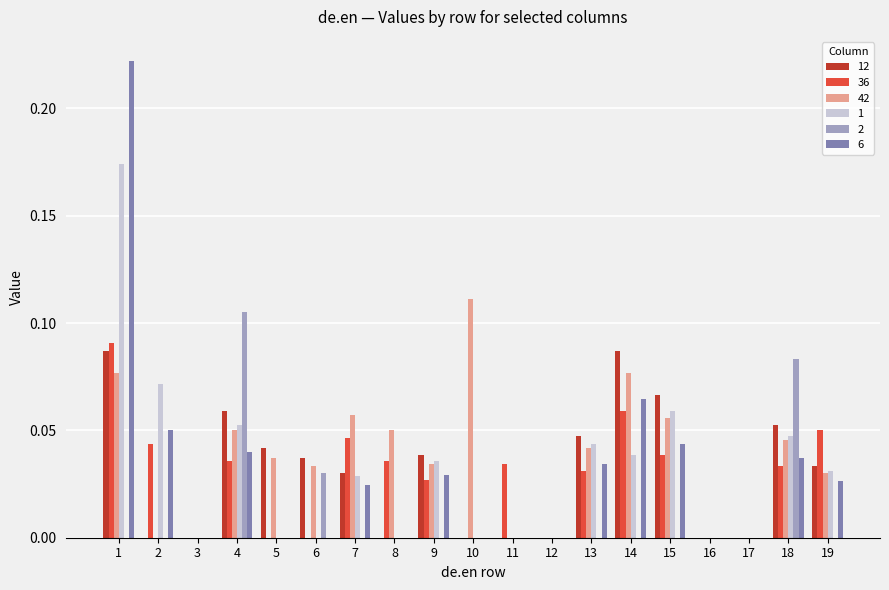

How many distinct data groups are displayed?

6